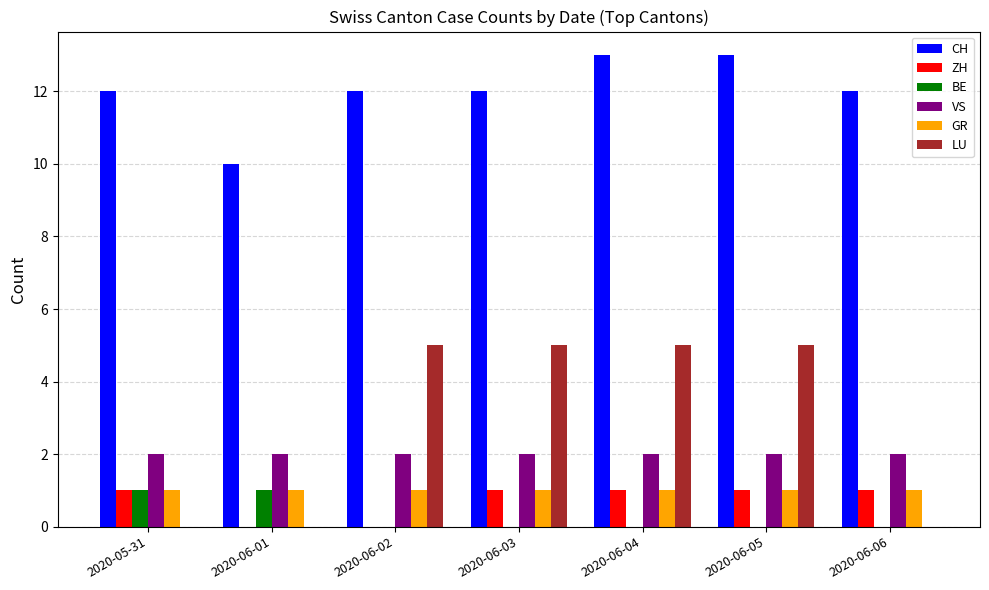

How many groups of bars are there?

7